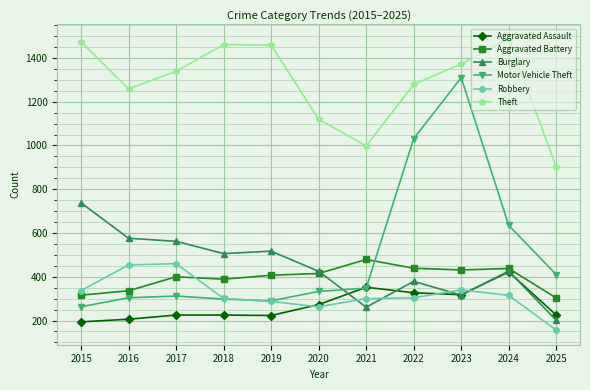

What are all the series names shown in the legend?

Aggravated Assault, Aggravated Battery, Burglary, Motor Vehicle Theft, Robbery, Theft